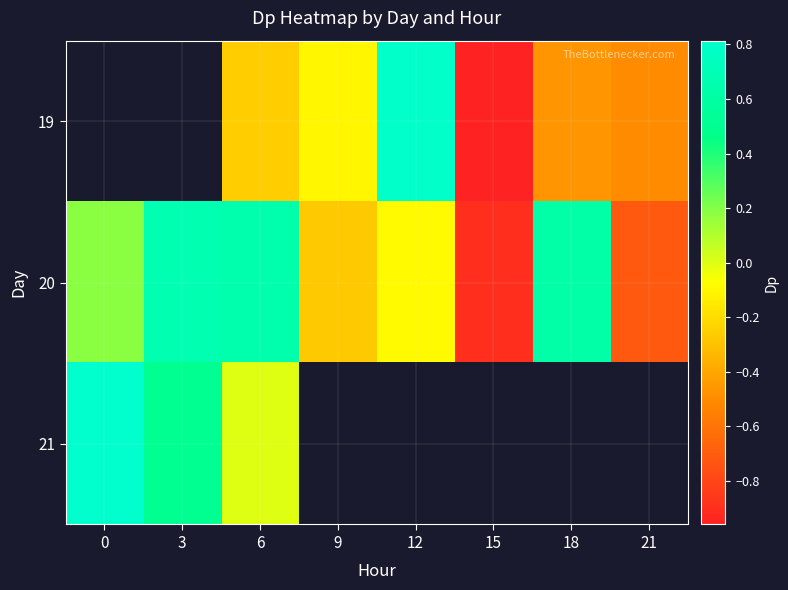

List the labels in order of 20 value, largest first.

3, 6, 18, 0, 12, 9, 21, 15